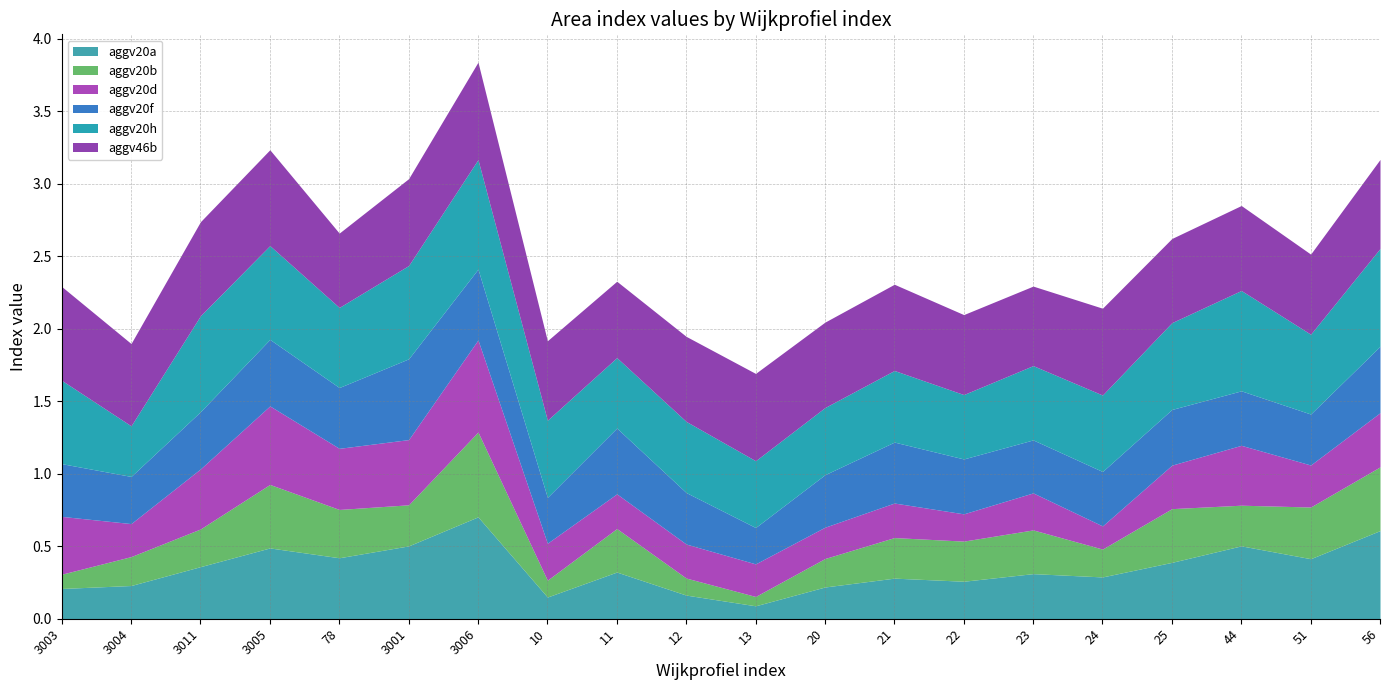

What is the lowest value of the aggv46b series?

0.5